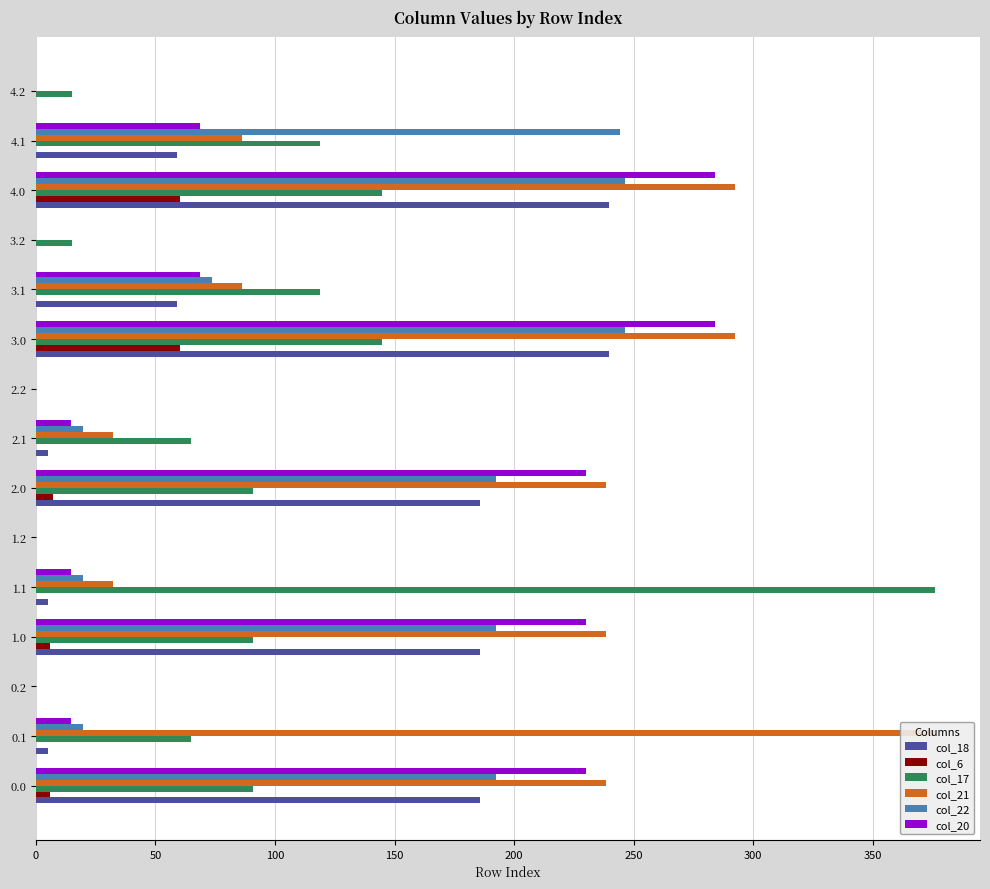

At how many categories does at least one series exceed 25?

10